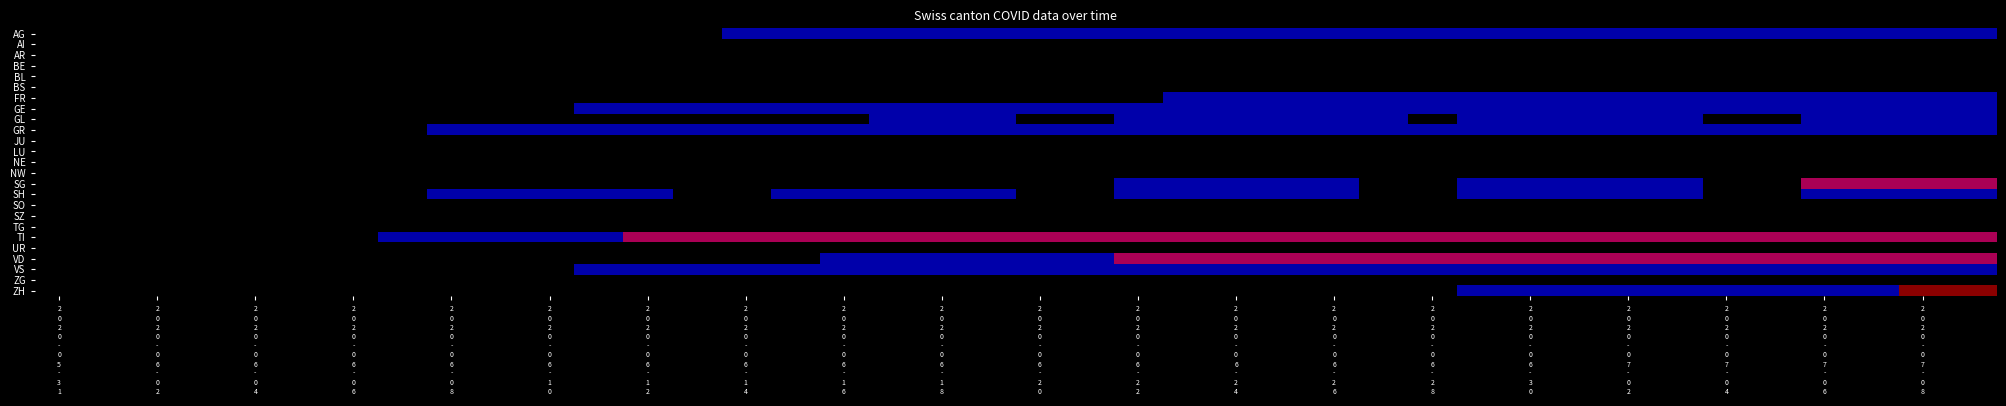

Which label corresponds to the smallest value in the chart?

2
0
2
0
-
0
5
-
3
1